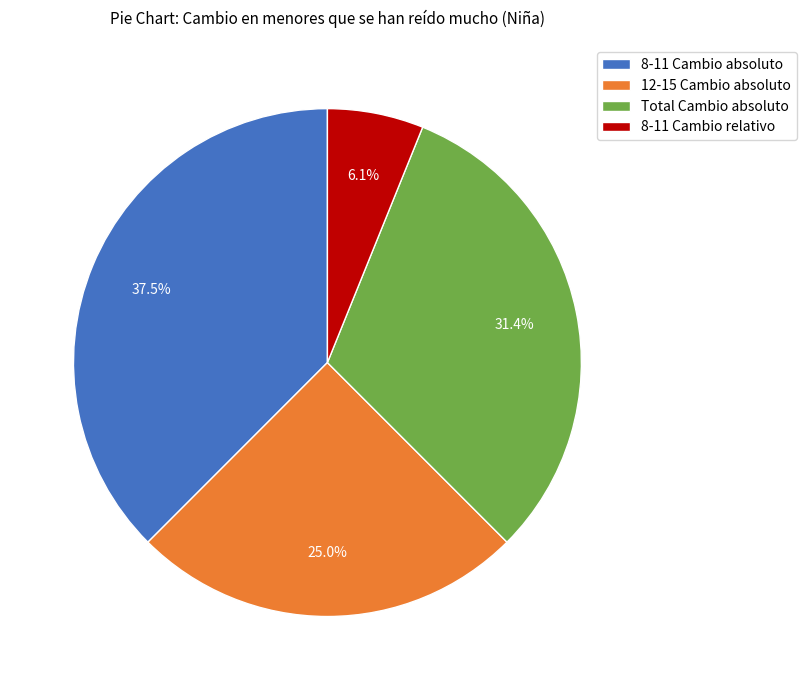

To the nearest percent, what portion does 12-15 Cambio absoluto represent?

25%